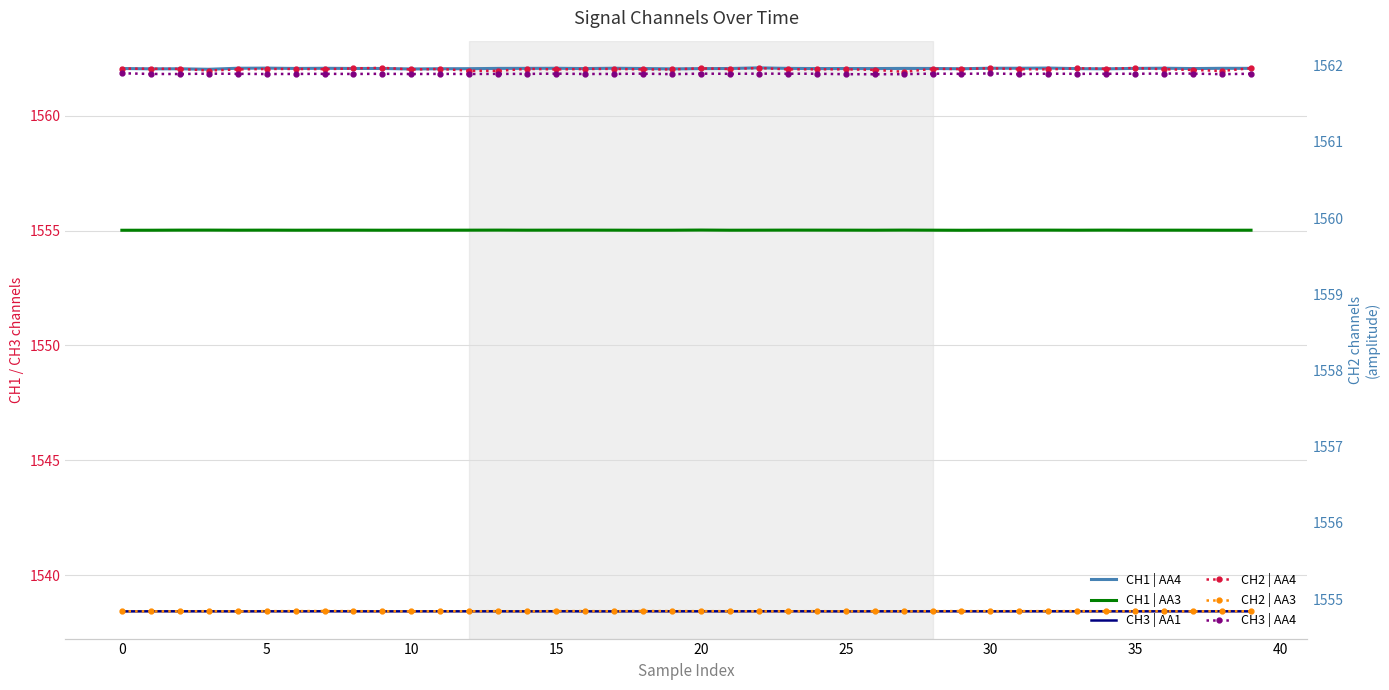

How many CH1 | AA4 values are between 1562 and 1563?

40